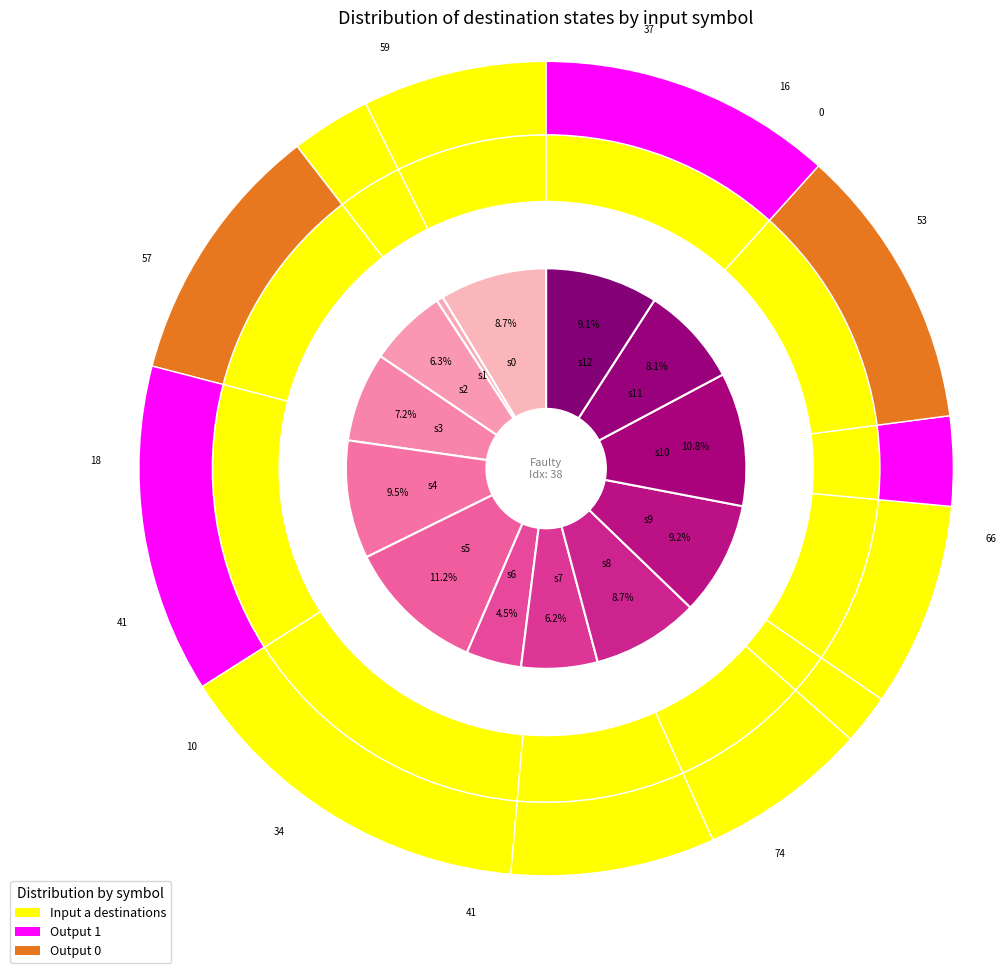

Combined, do state_12 and state_8 account for over 50%?

No